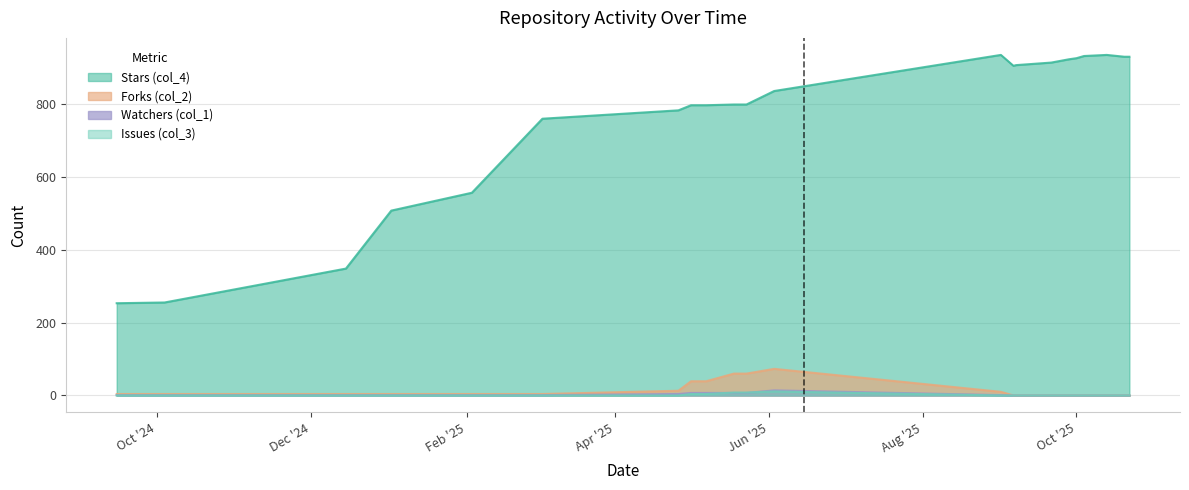

Does the chart have visible grid lines?

Yes